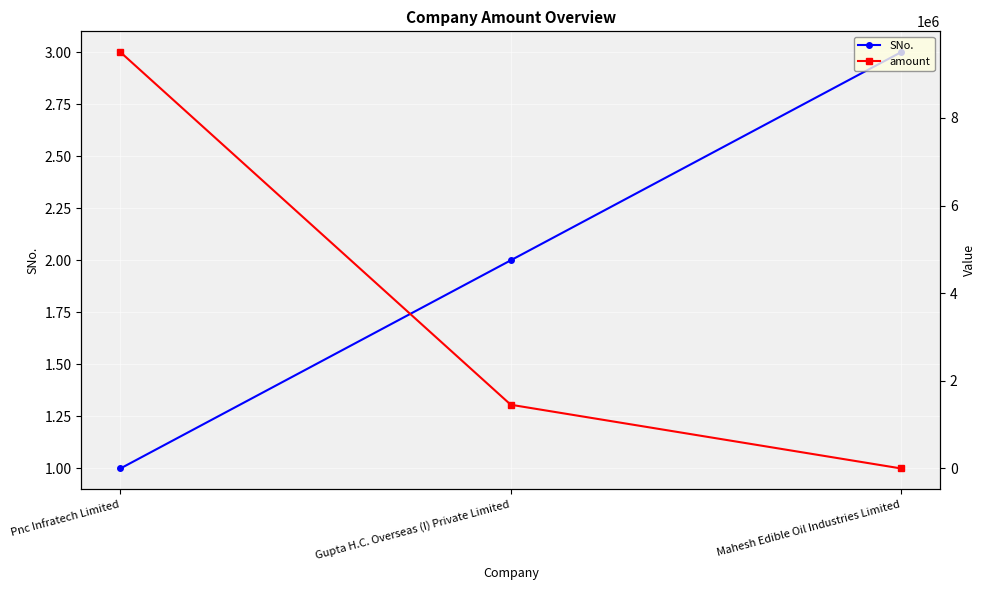

What is the difference between the maximum and minimum values in the amount series?

9500000